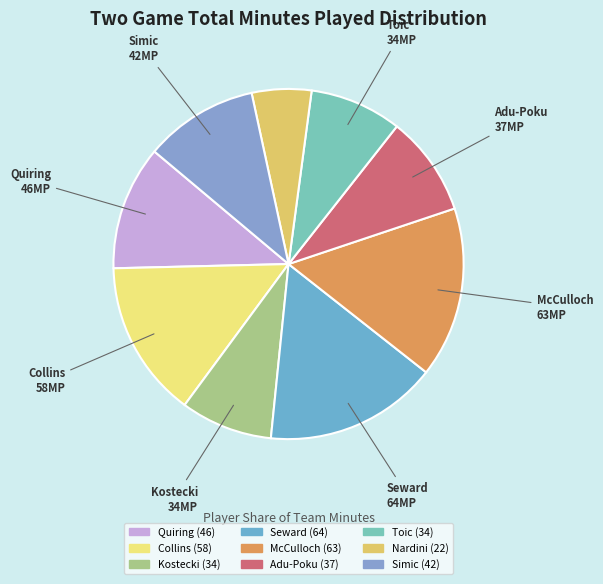

Do Adu-Poku and Nardini together represent more than half of the pie?

No